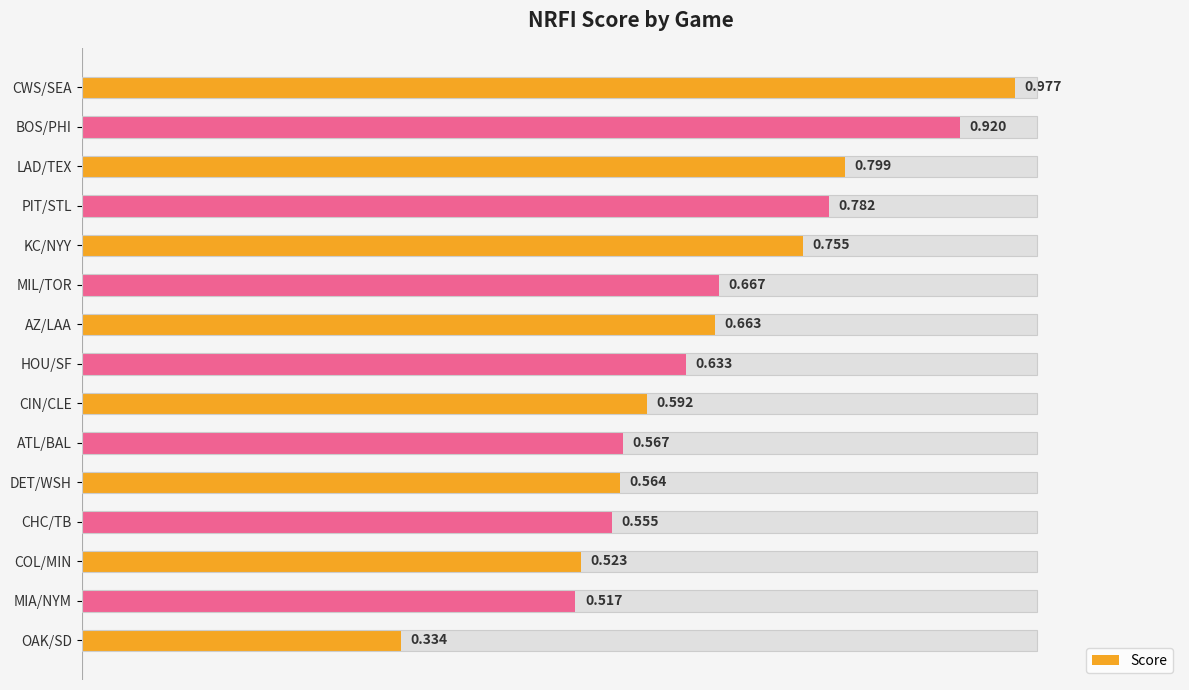

What is the sum of all values?

9.8